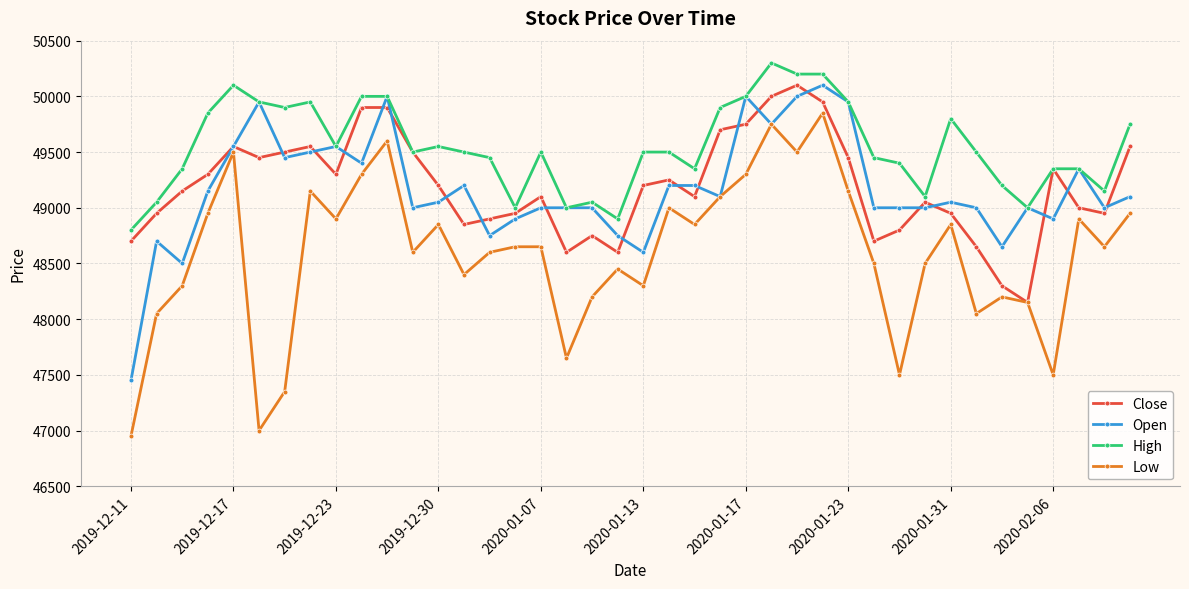

True or false: Low has more than 2 points higher than both neighbors.

True